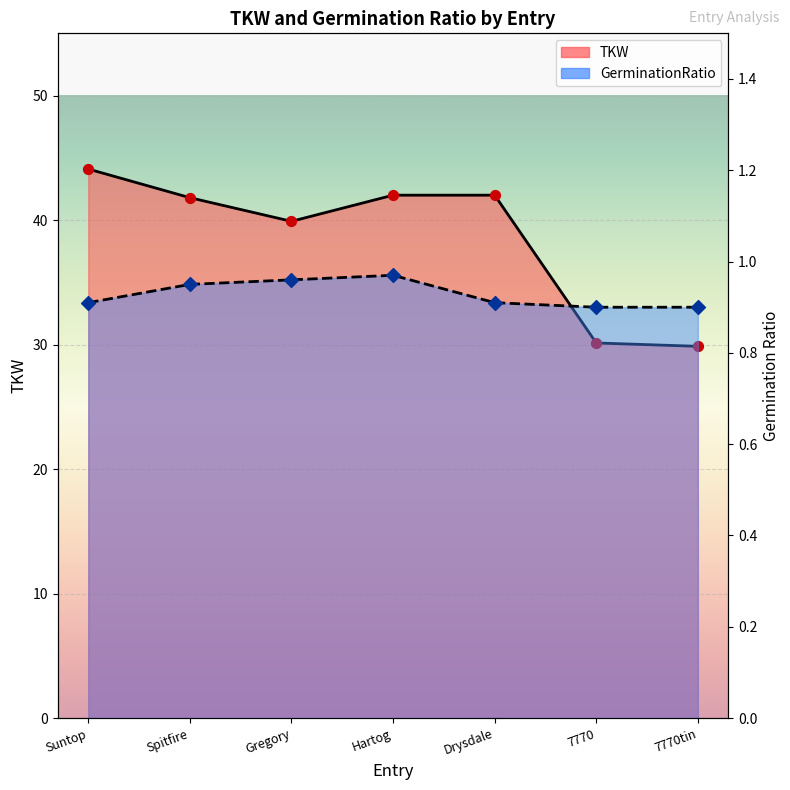

What is the total value across all series at Spitfire?

42.8